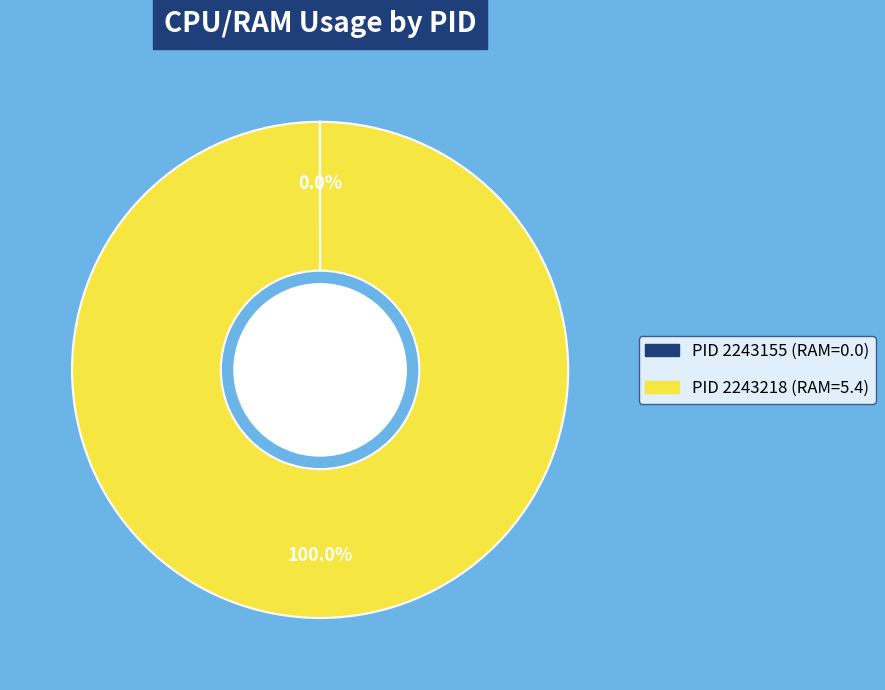

Is there any slice that represents more than half of the pie?

Yes